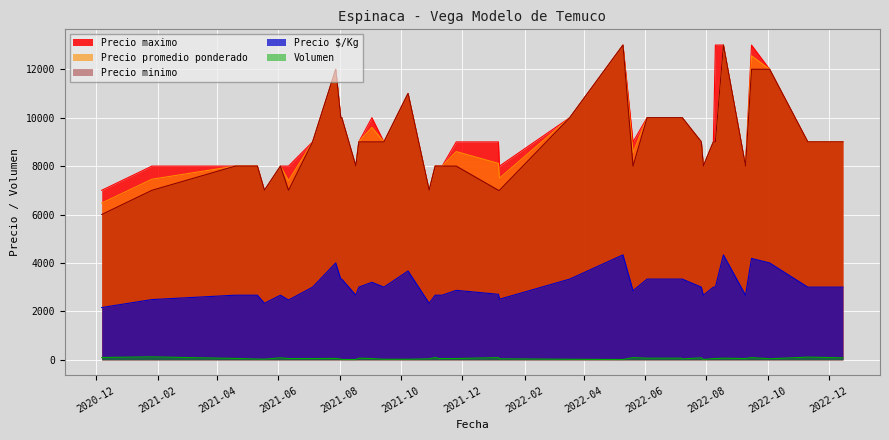

Which has a higher value, 8 or 21?

8